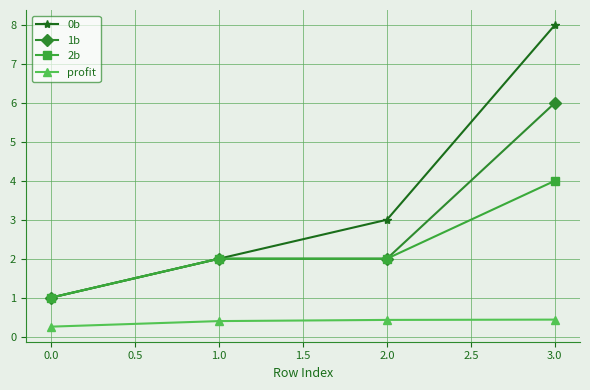

What is the greatest value displayed?

8.0